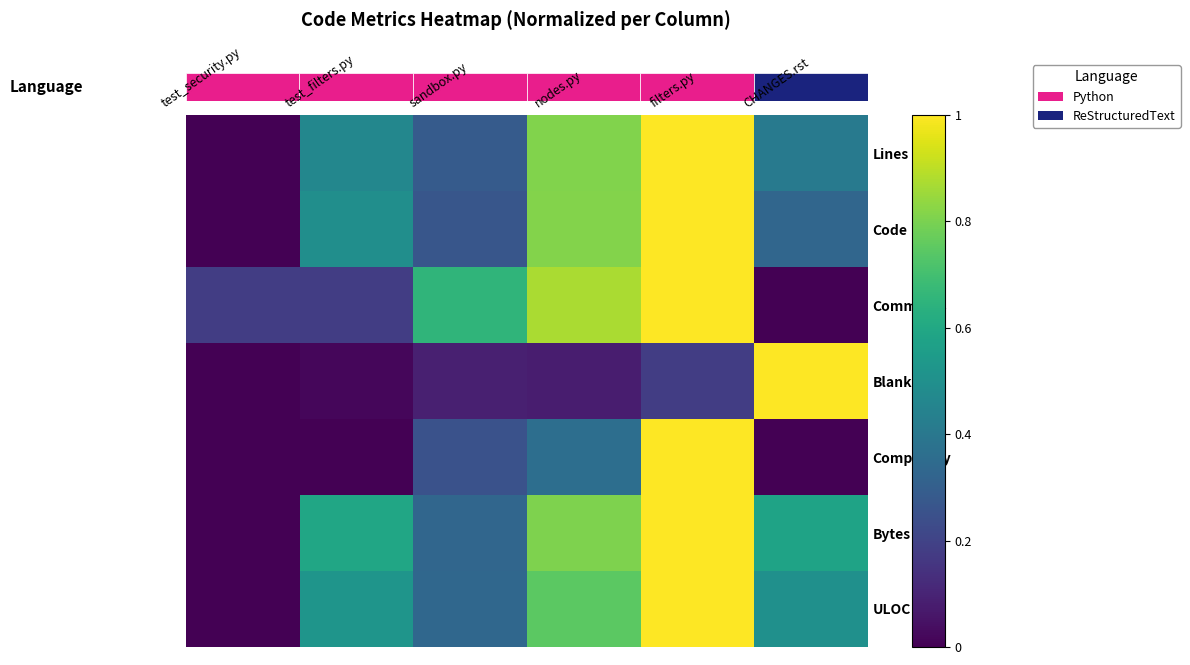

At which label does Blanks reach its peak?

CHANGES.rst